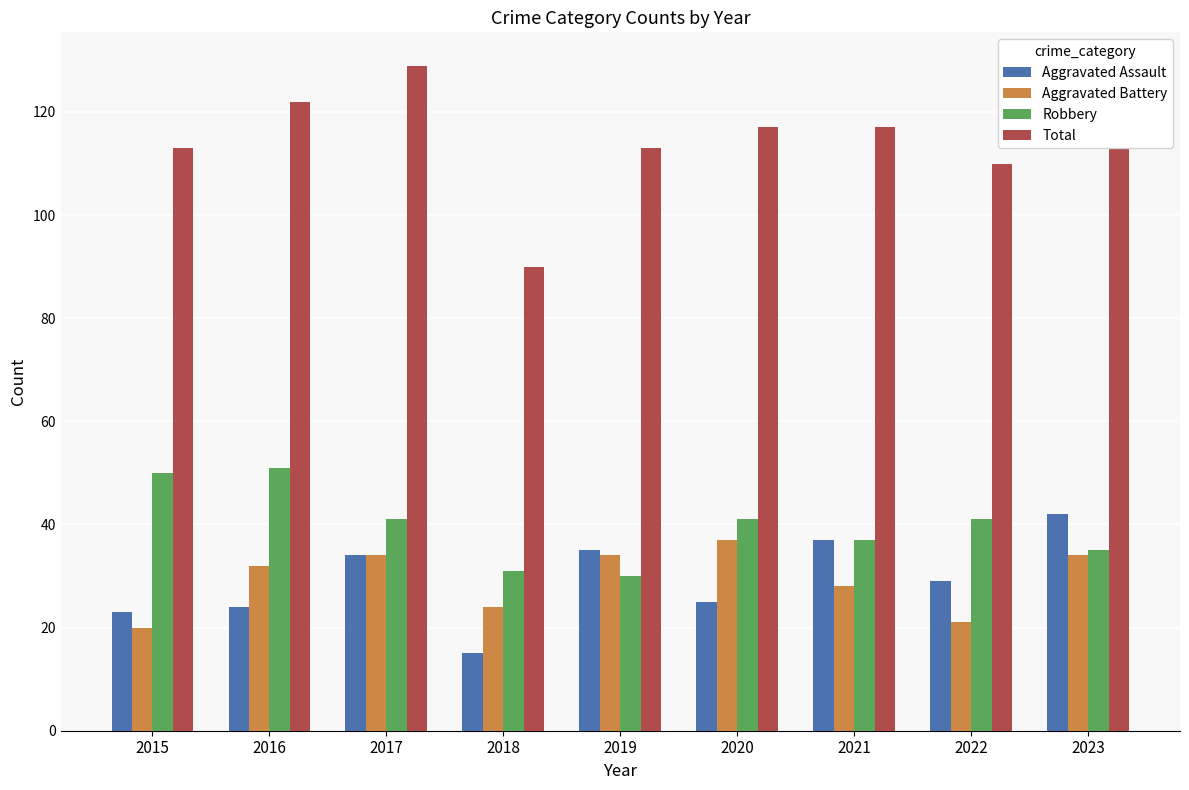

The Aggravated Assault series shows 34 at 2017. True or false?

True